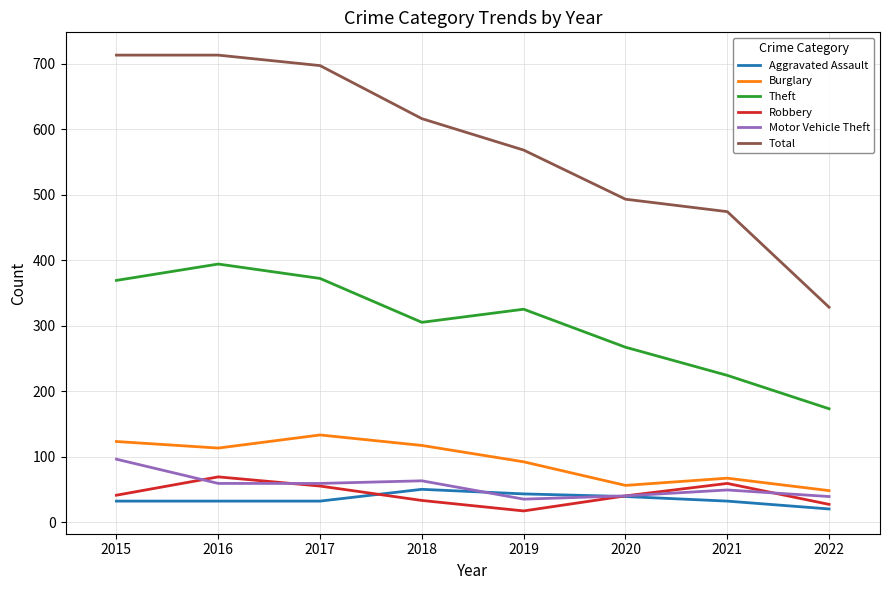

What is the greatest value displayed?

713